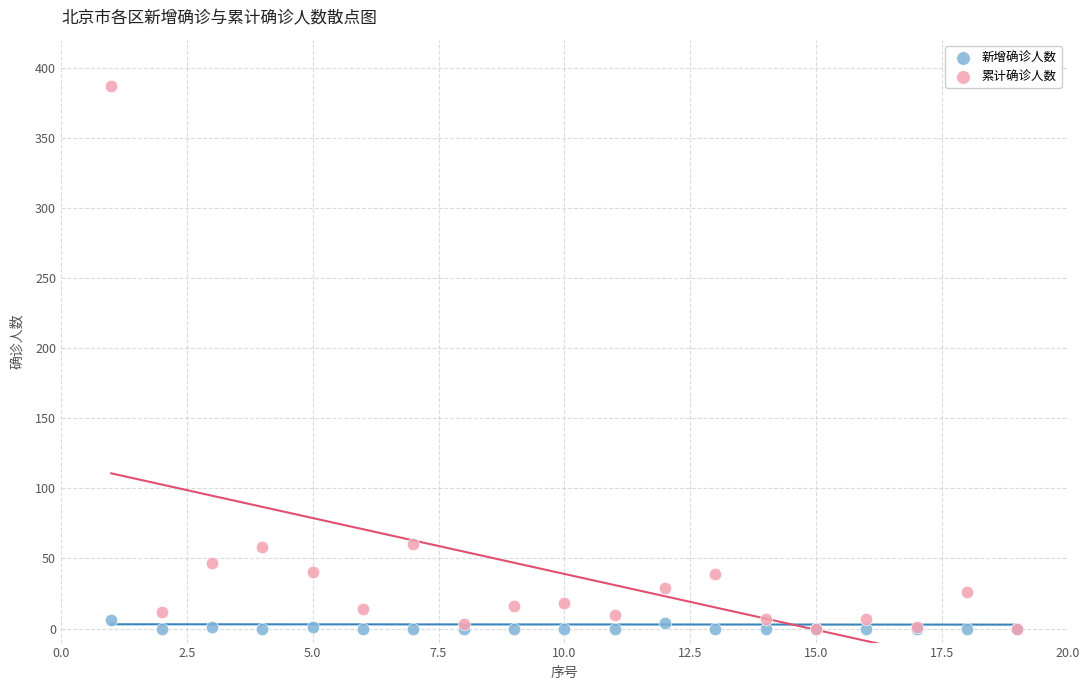

Which series has the widest spread of Y values?

累计确诊人数